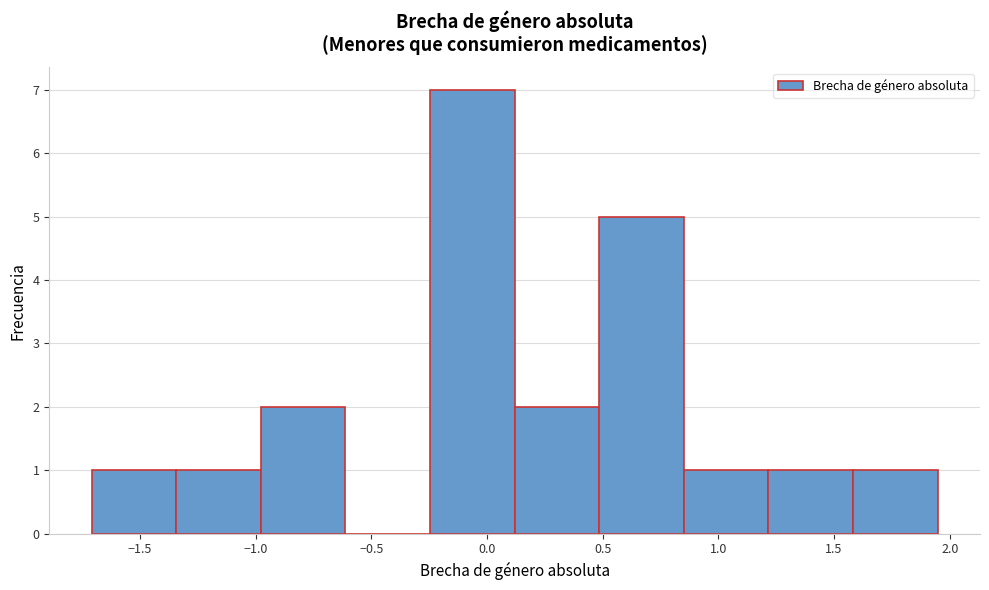

Which range on the x-axis has the tallest bar?

-0.25 to 0.10